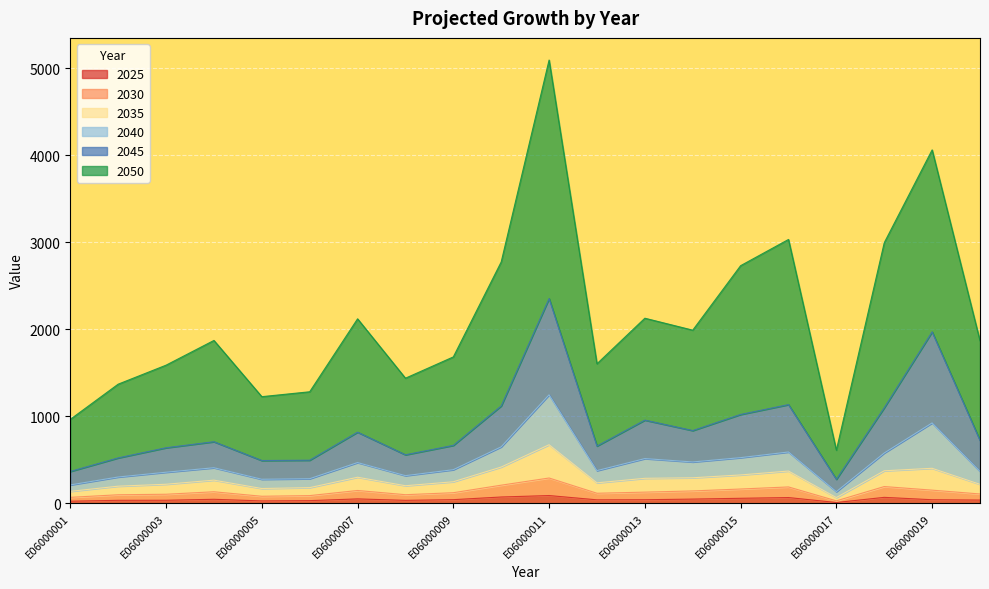

Between E06000001 and E06000014, which is larger?

E06000014